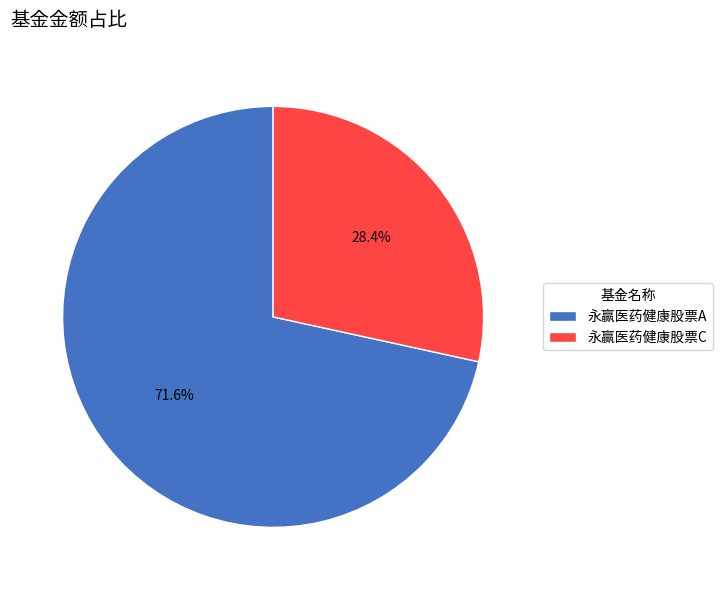

What is the majority slice?

永赢医药健康股票A